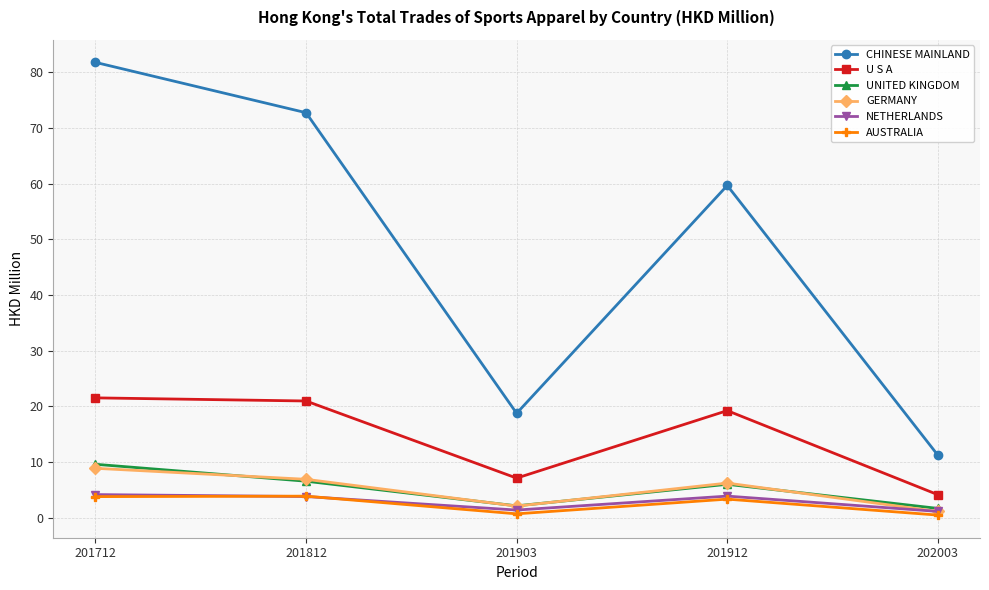

What is the value of the U S A point at the 2nd from the left?

20.9